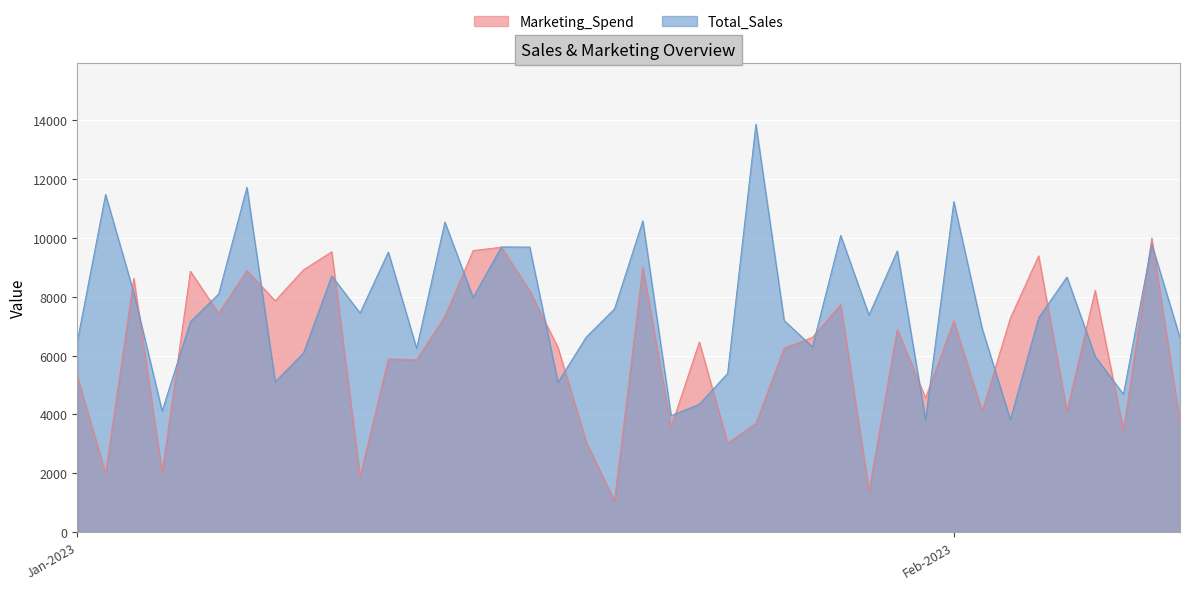

Reading left to right, extract all data points from this chart.

Marketing_Spend: 5297.0	1995.0	8629.0	2016.0	8869.0	7439.0	8892.0	7863.0	8916.0	9529.0	1878.0	5887.0	5859.0	7331.0	9571.0	9684.0	8208.0	6276.0	3062.0	1064.0	9006.0	3568.0	6463.0	3027.0	3695.0	6258.0	6618.0	7736.0	1391.0	6892.0	4561.0	7184.0	4099.0	7278.0	9392.0	4104.0	8215.0	3454.0	9996.0	3731.0
Total_Sales: 6480.7	11474.9	8134.4	4116.5	7151.5	8093.9	11721.0	5109.3	6089.8	8707.5	7448.2	9521.4	6244.1	10539.7	7978.2	9695.9	9689.0	5094.4	6629.9	7587.1	10579.3	3958.2	4347.4	5396.1	13862.2	7194.1	6295.3	10087.9	7378.0	9558.4	3823.3	11234.0	6927.9	3822.2	7285.8	8671.3	5972.7	4685.4	9793.6	6601.8